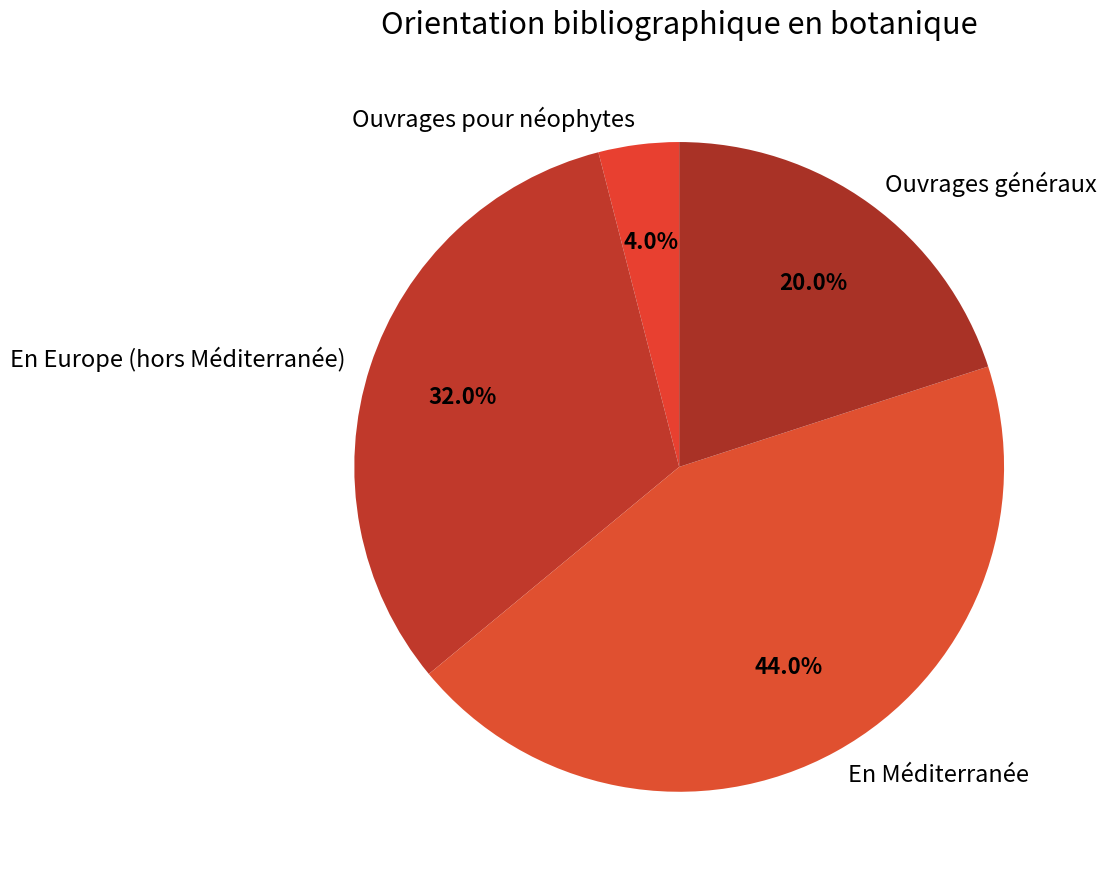

What is the ratio of the value at Ouvrages généraux to the value at En Méditerranée?

0.5